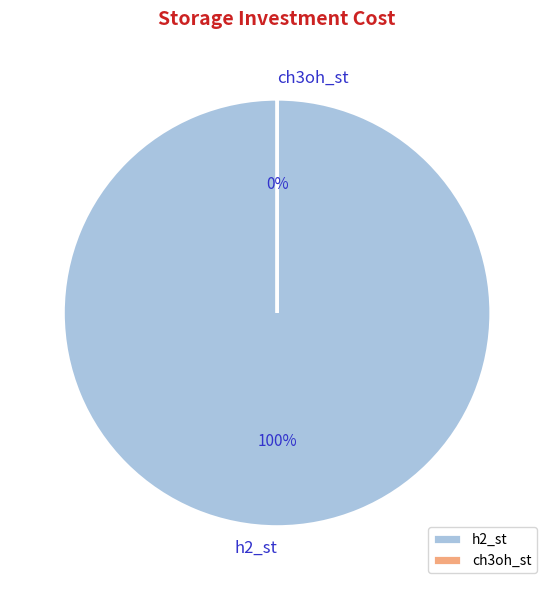

To the nearest percent, what is the average slice percentage?

50%